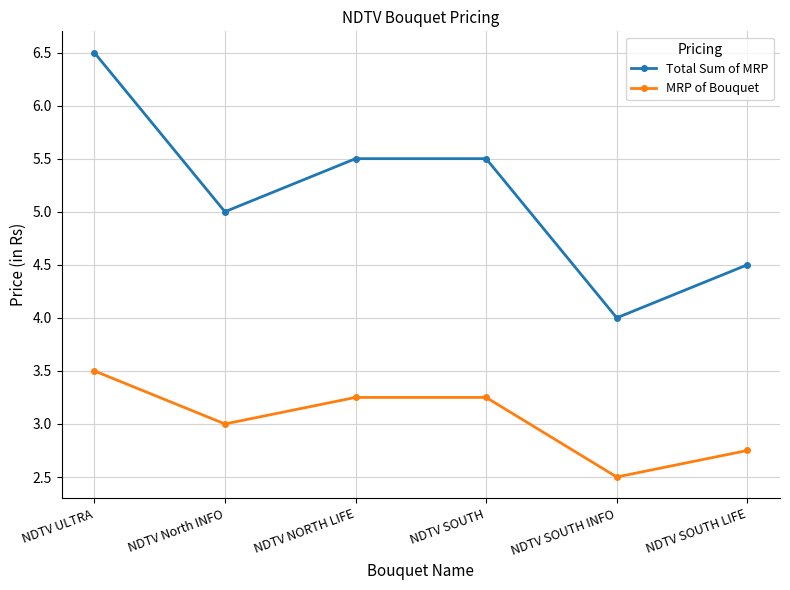

How many interior local valleys does the MRP of Bouquet series have?

2